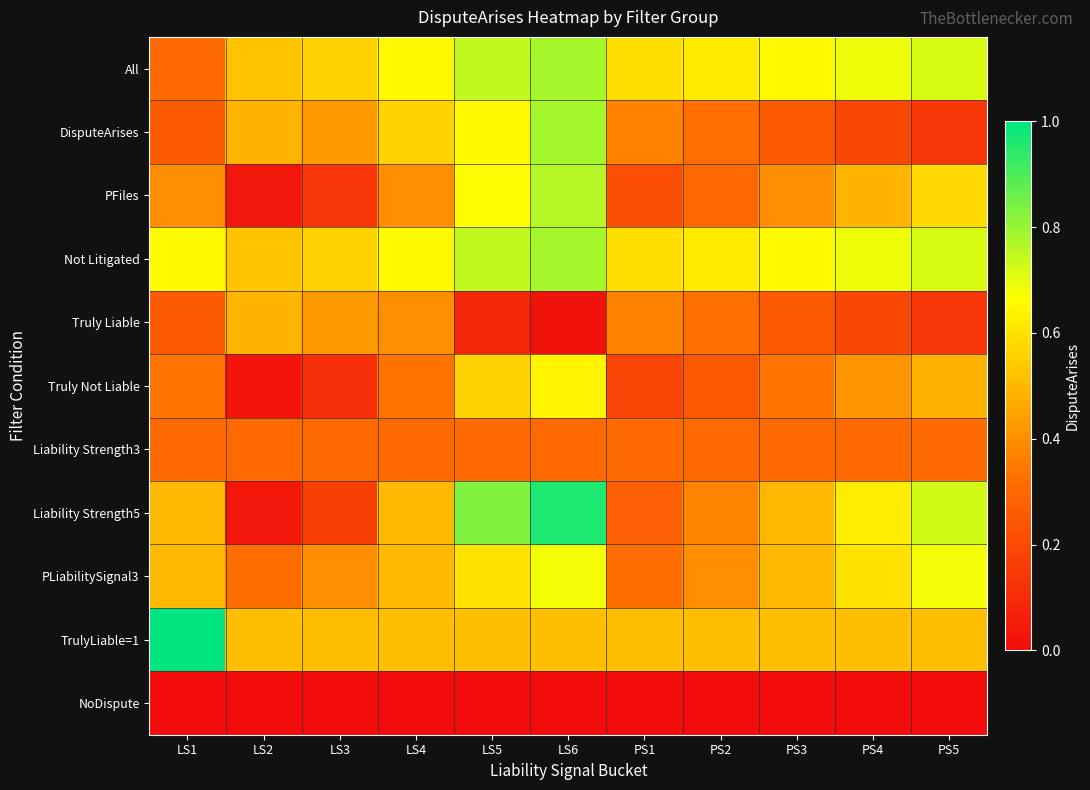

Between LS6 and PS4, which is larger?

LS6